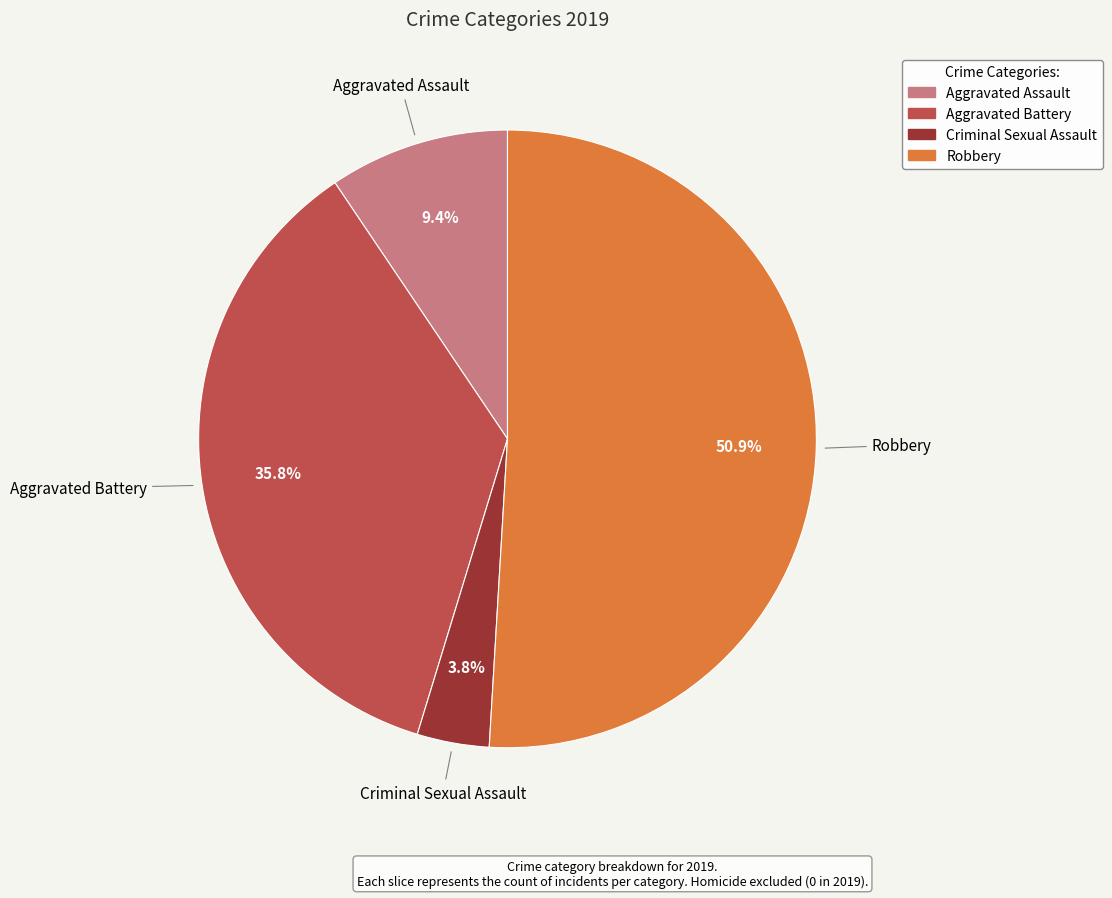

How many segments does this pie chart have?

4